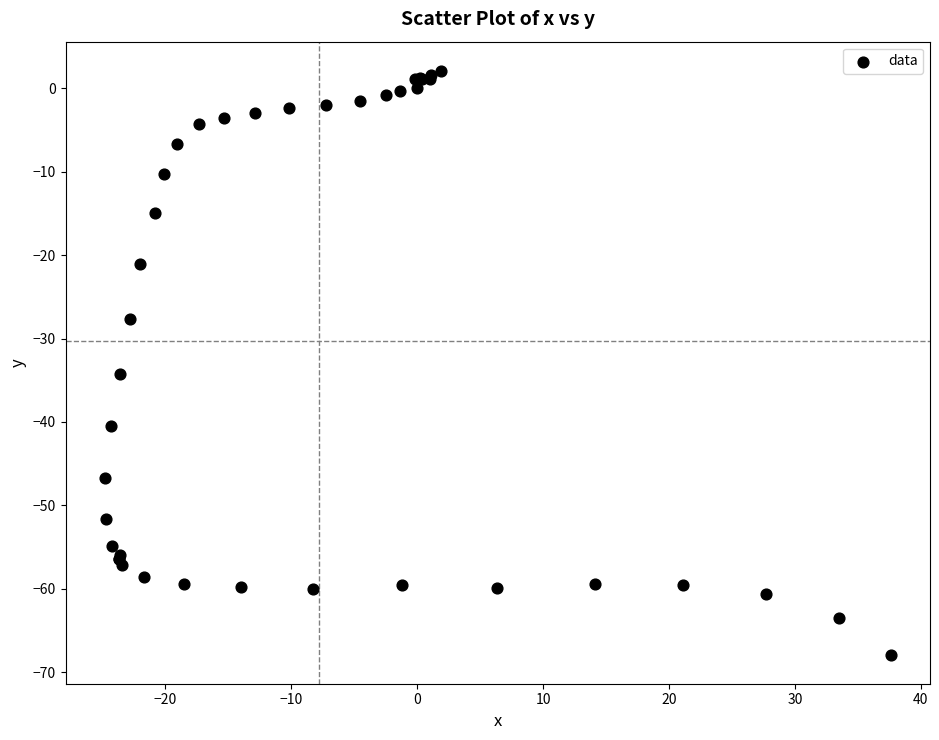

What Y value in the scatter plot is closest to -32?

-34.2